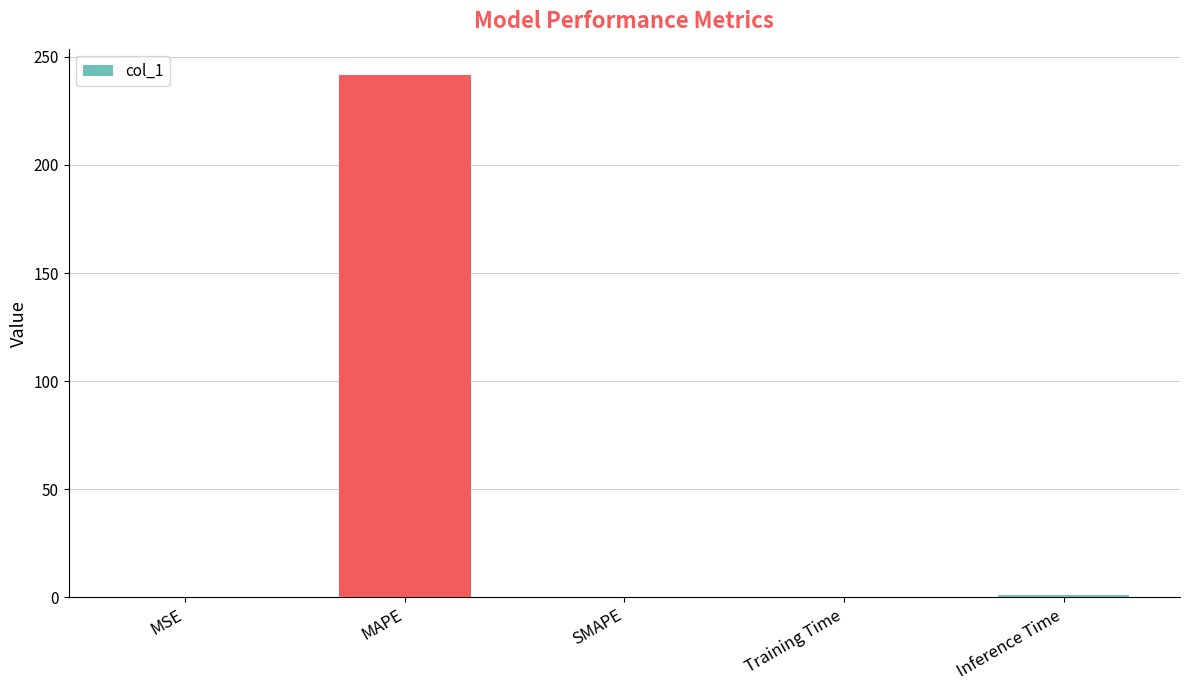

Does the chart contain stacked bars?

No